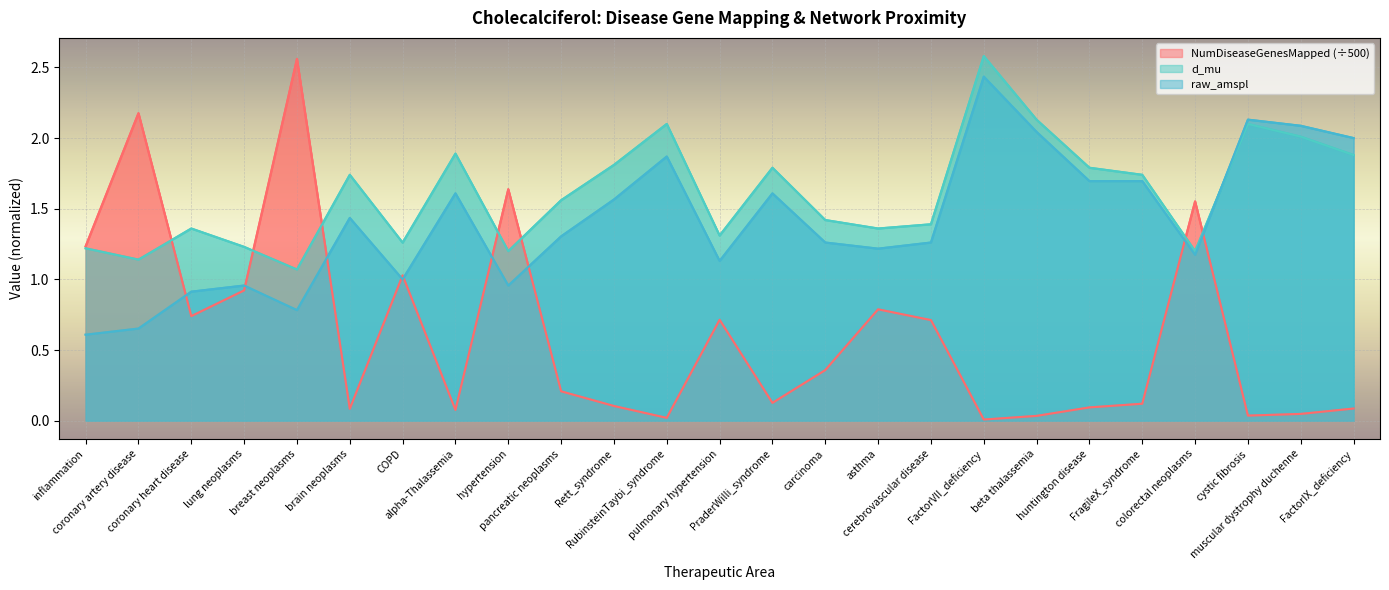

What is the difference between the maximum and second lowest values in the d_mu series?

1.4